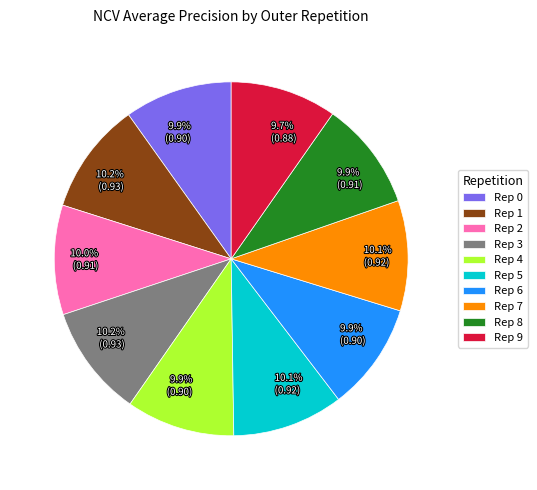

Is Rep 1 the majority of the pie?

No